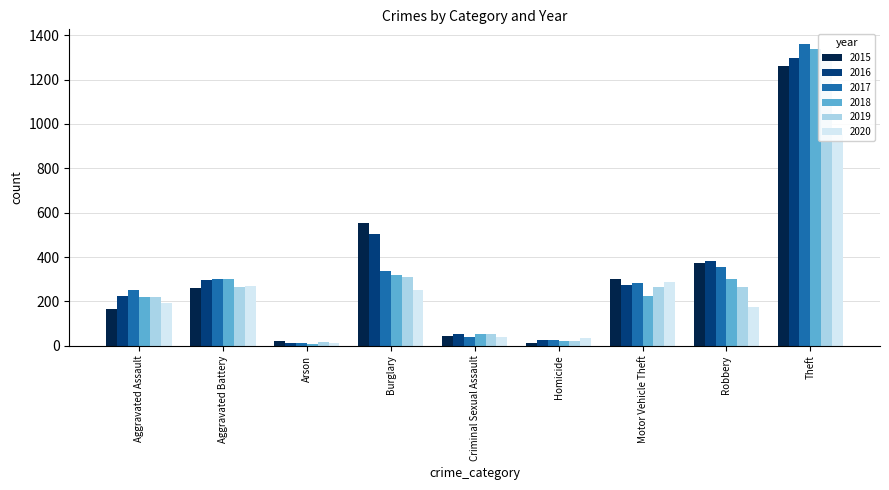

How many series are shown in this chart?

6